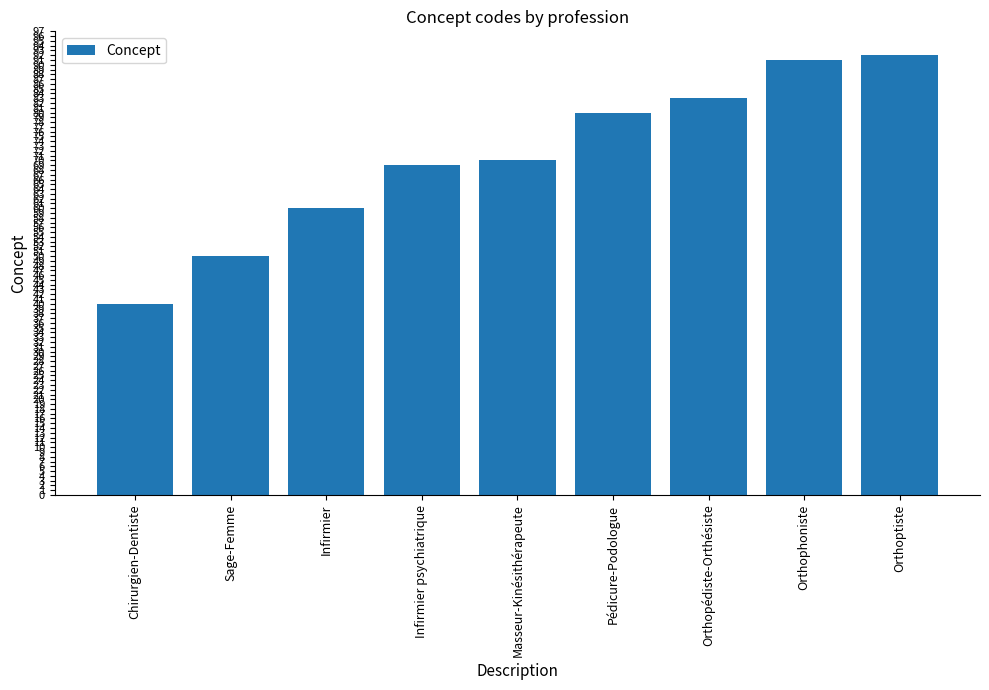

How many distinct data groups are displayed?

1